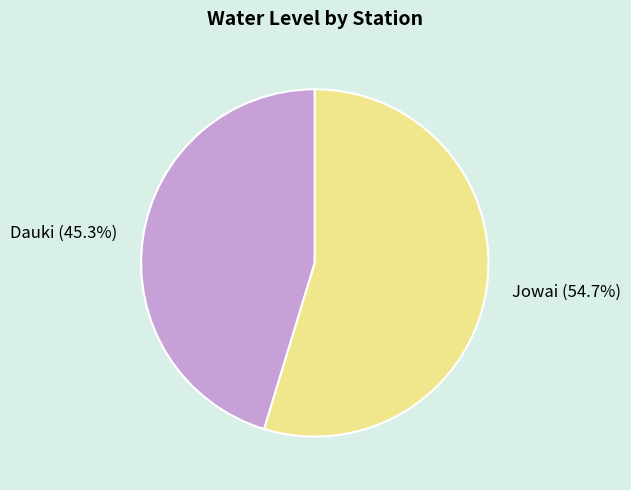

What is the smallest slice in the pie chart?

Dauki